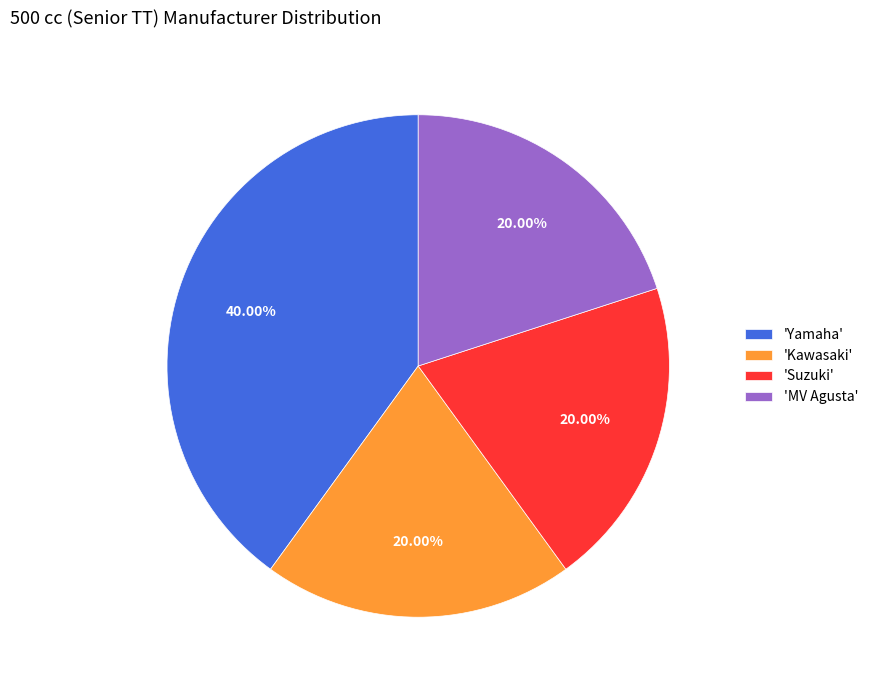

Combined, do 'Kawasaki' and 'Suzuki' account for over 50%?

No